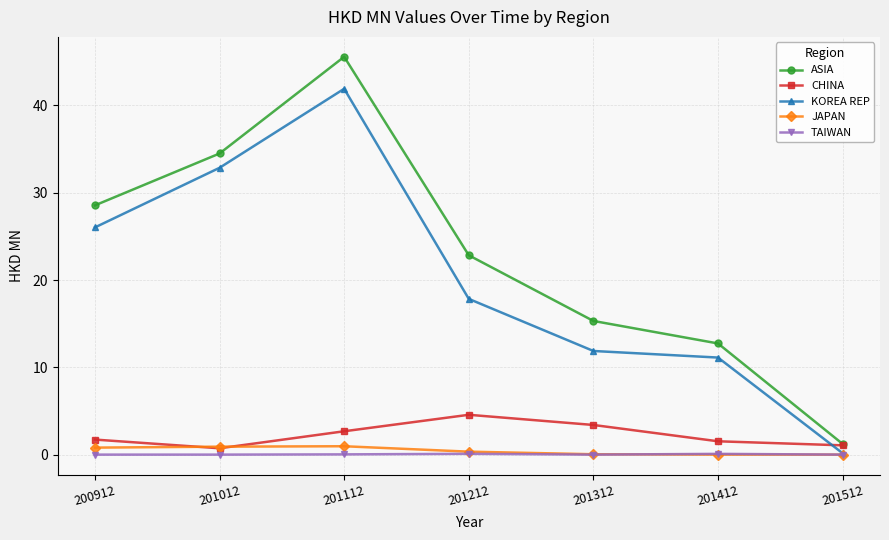

Where does the ASIA series first go above 22?

200912